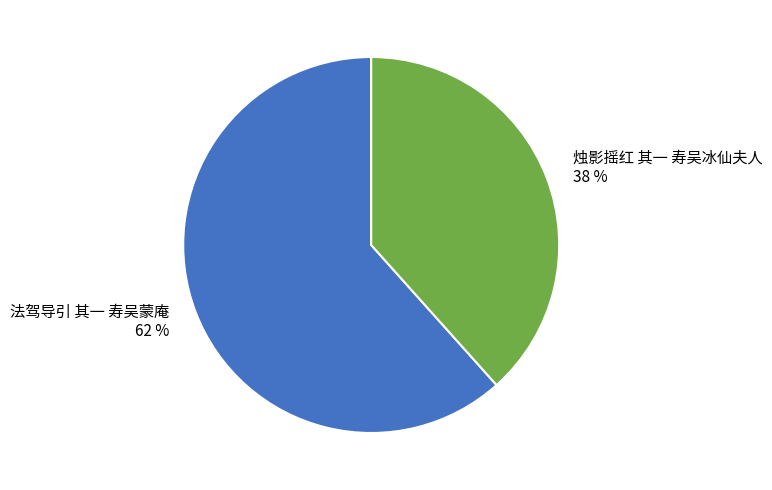

Which has a higher value, 法驾导引 其一 寿吴蒙庵 or 烛影摇红 其一 寿吴冰仙夫人?

法驾导引 其一 寿吴蒙庵